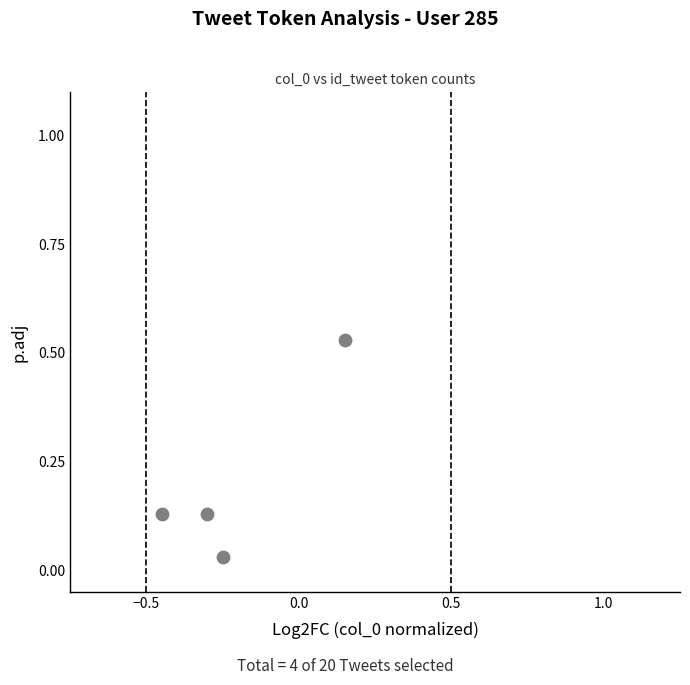

What is the range of X values (max minus min)?

0.6